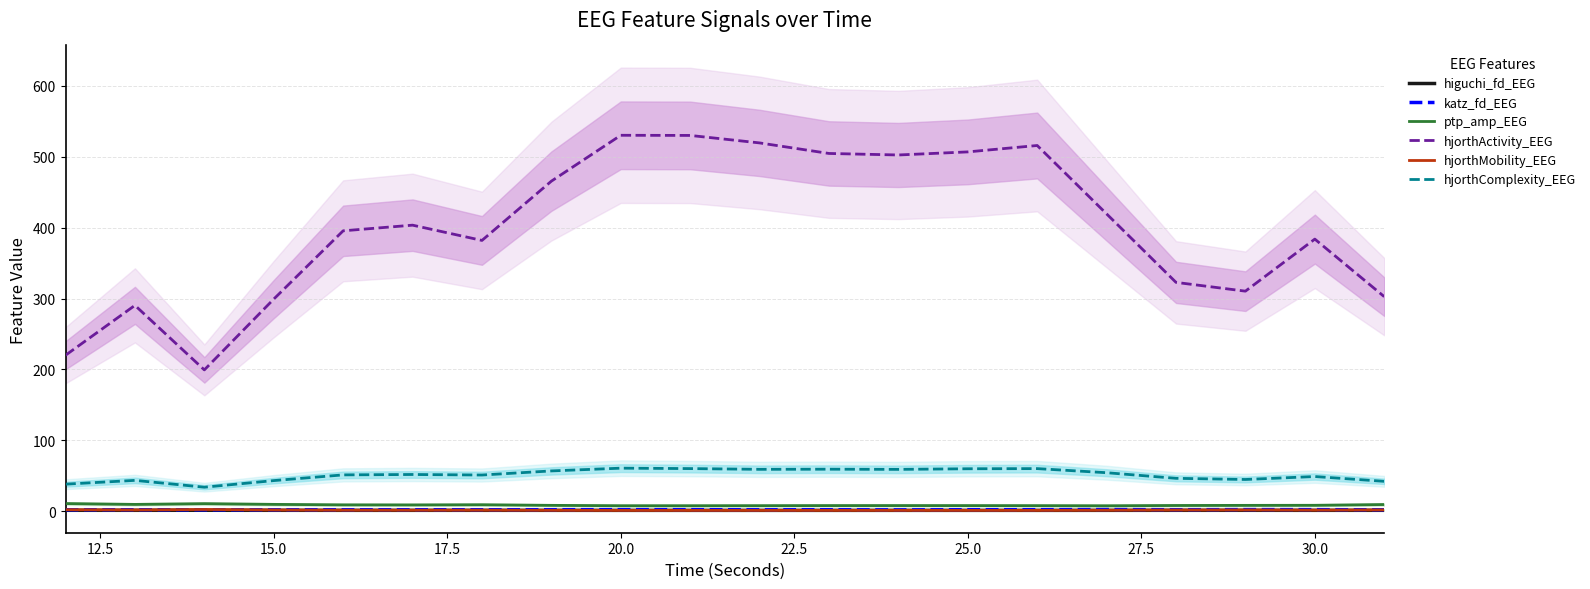

What is the minimum value for hjorthActivity_EEG?

199.4